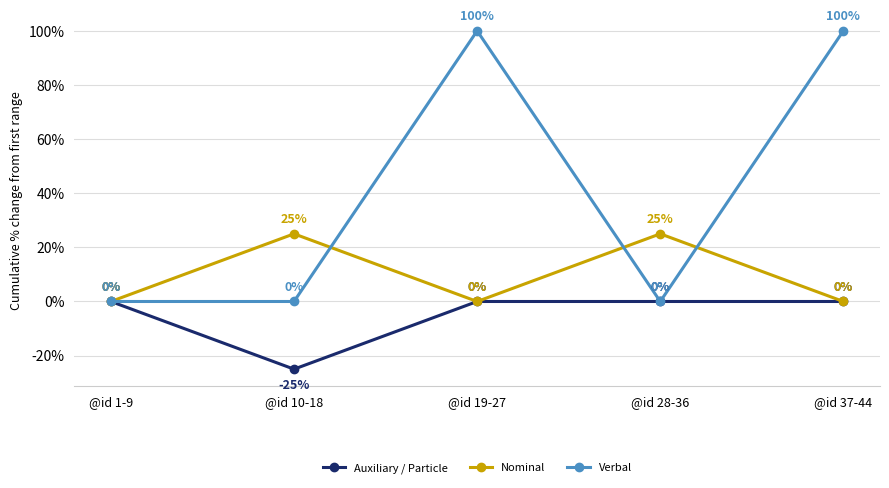

What are all the series names shown in the legend?

Auxiliary / Particle, Nominal, Verbal